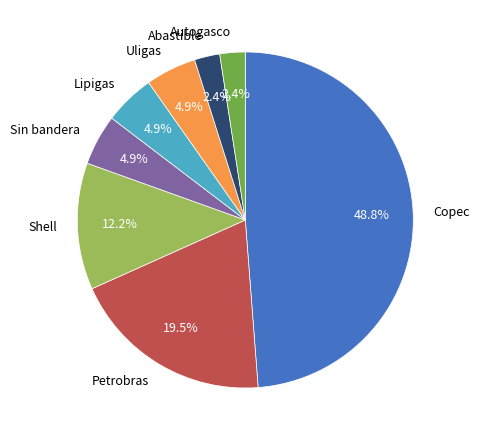

Is there a majority slice in this chart?

No